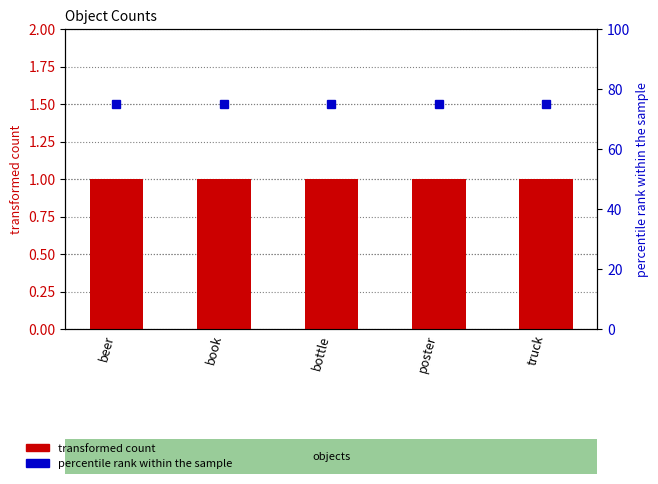

What is the label of the 5th bar from the left?

truck